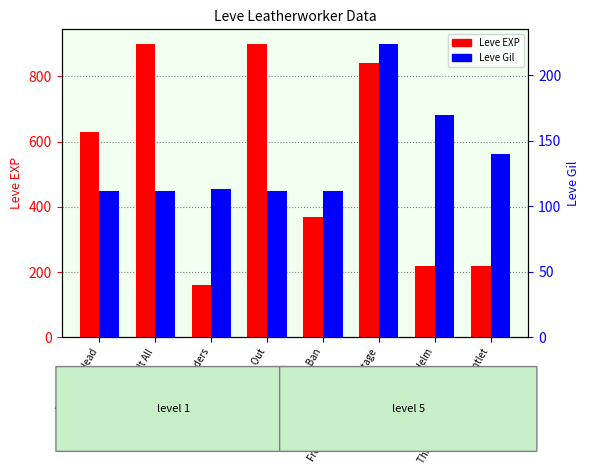

Does the chart contain stacked bars?

No